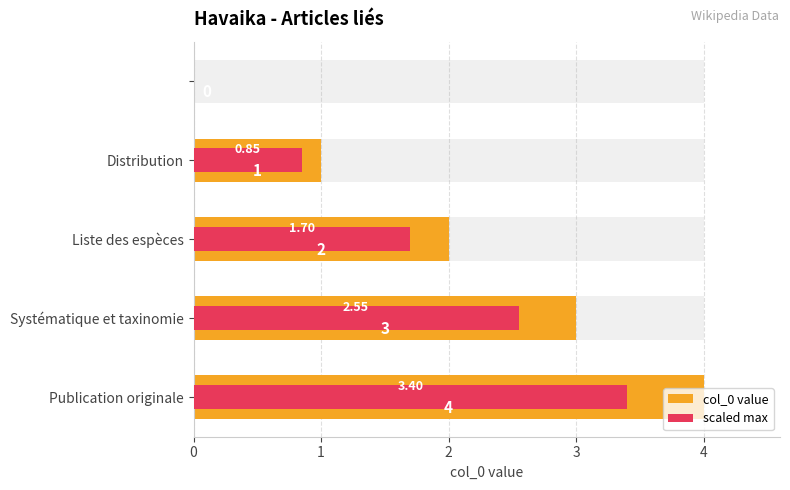

How many values in the col_0 value series are below 2?

2